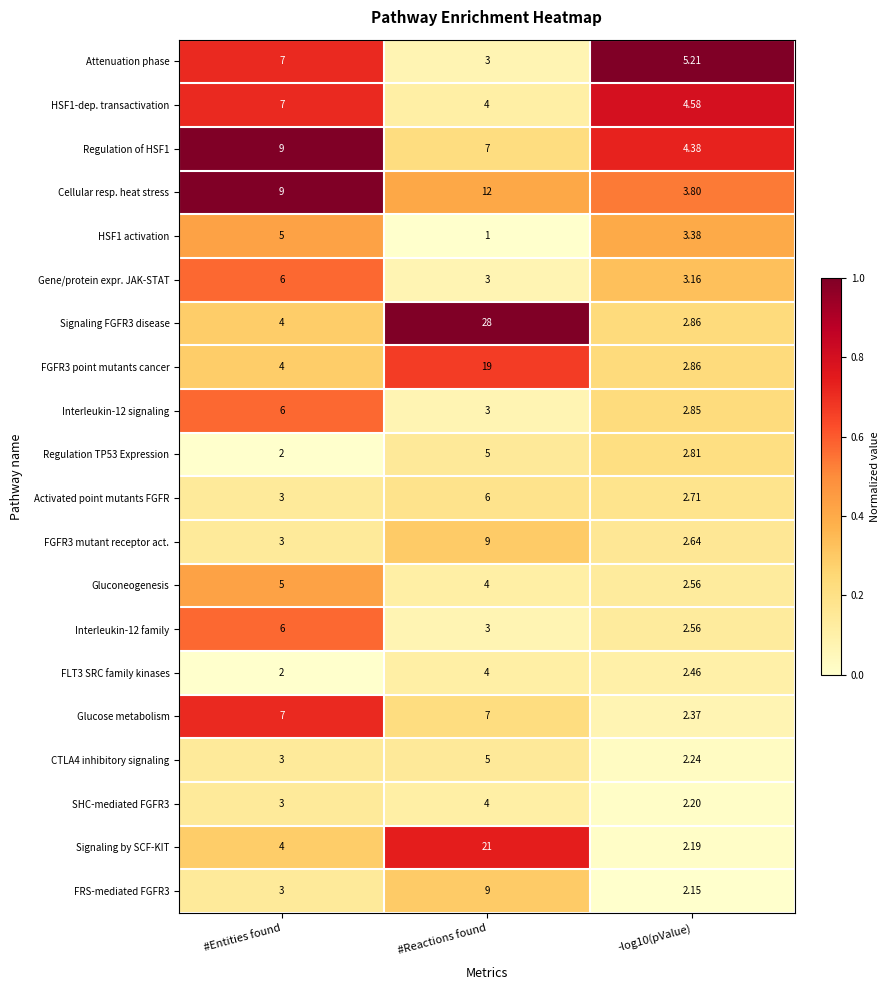

At which label is FGFR3 mutant receptor act. closest to 5?

#Entities found